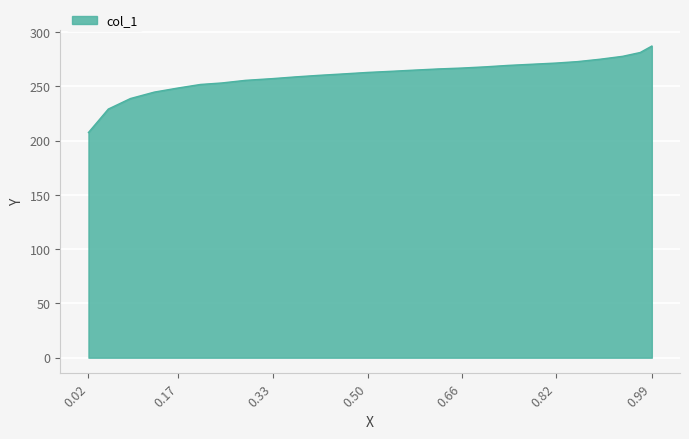

How many lines are shown in the chart?

1